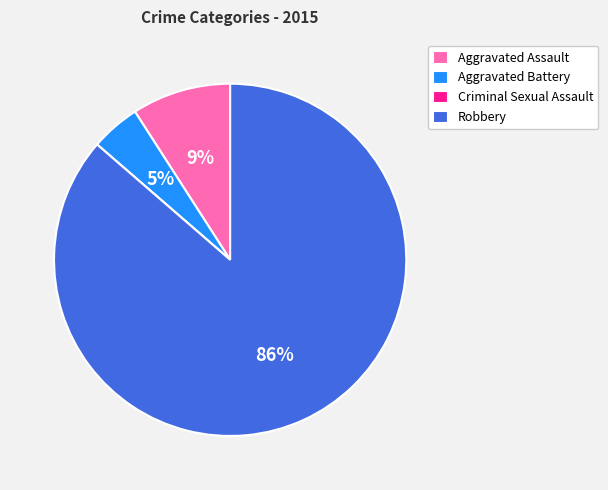

Which category has the biggest portion of the pie?

Robbery